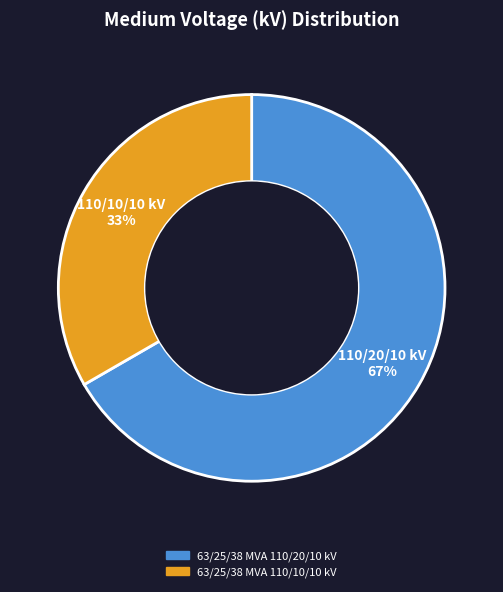

Approximately how many times larger is the value at 110/20/10 kV 67% compared to 110/10/10 kV 33%?

2.0